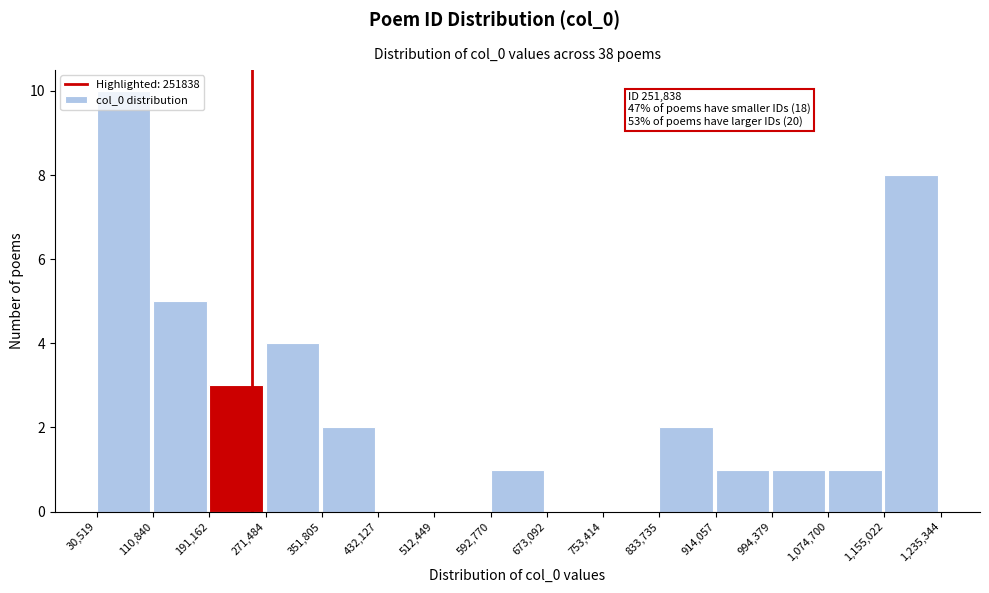

Which range on the x-axis has the tallest bar?

30,519 to 110,840